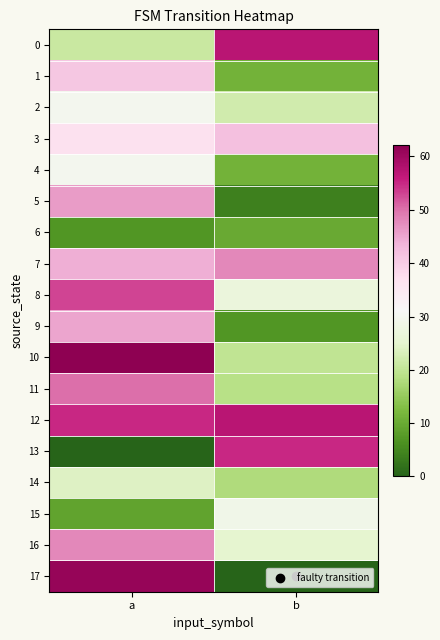

Which series has the largest range (max minus min)?

17